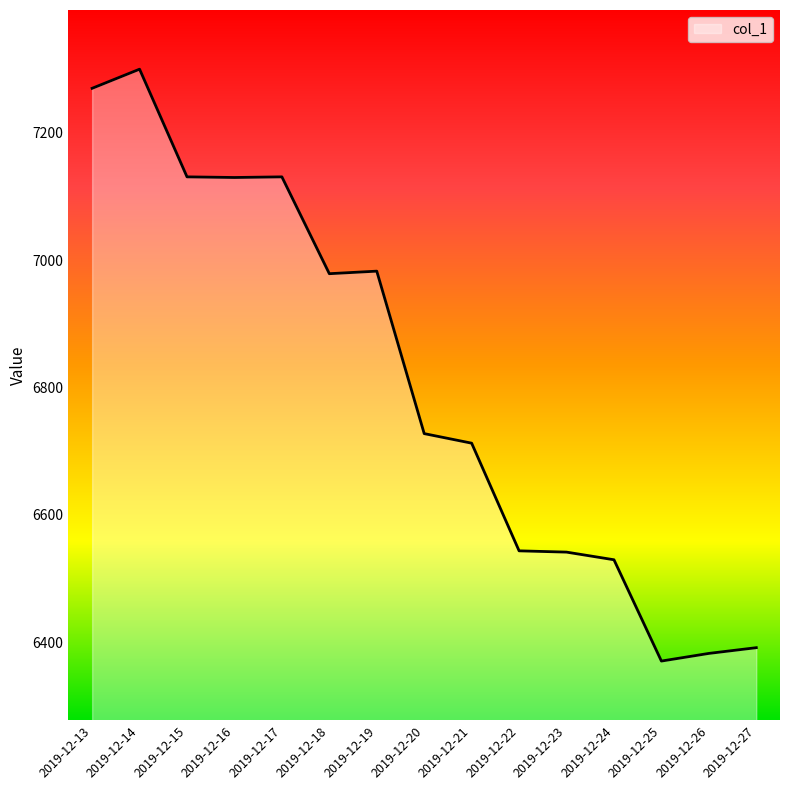

True or false: the data shows 9689.0 at 2019-12-24.

False